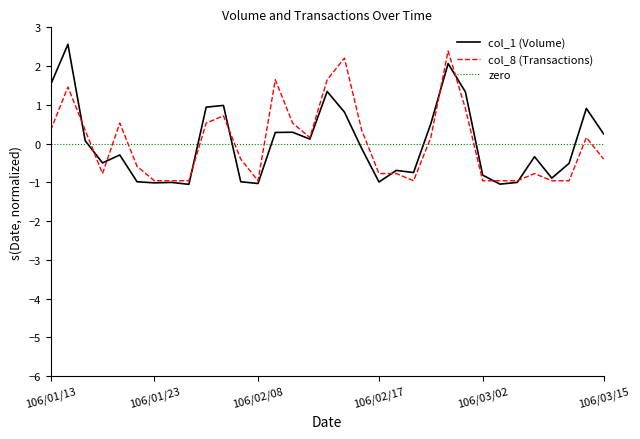

What is the greatest value displayed?

2.6